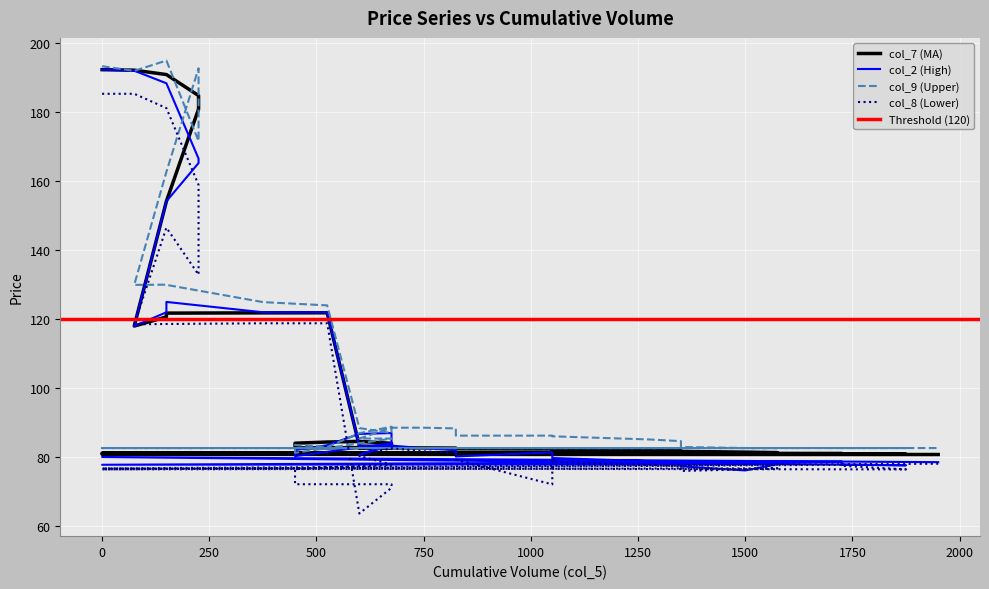

What is the label of the 32nd point from the right?

1500